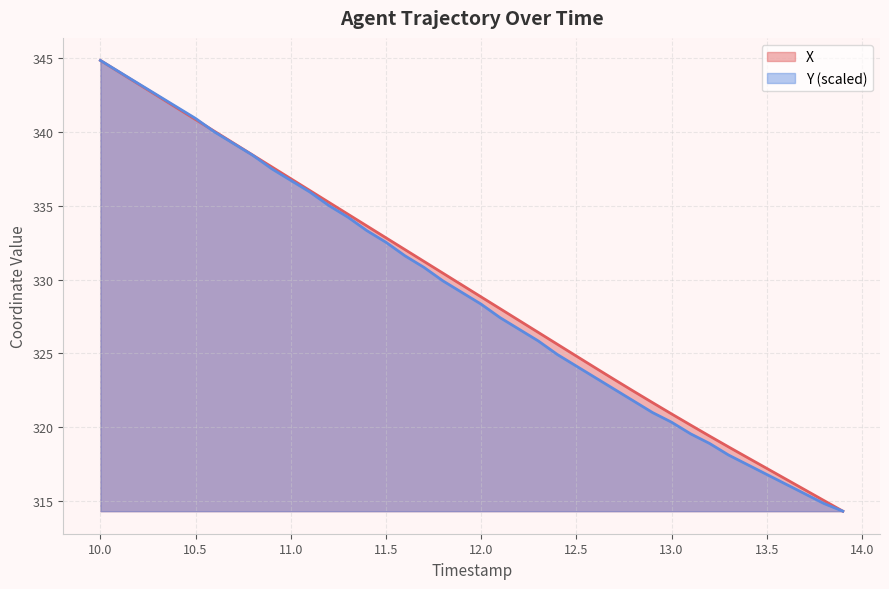

Rank the series by their maximum value, from lowest to highest.

X, Y